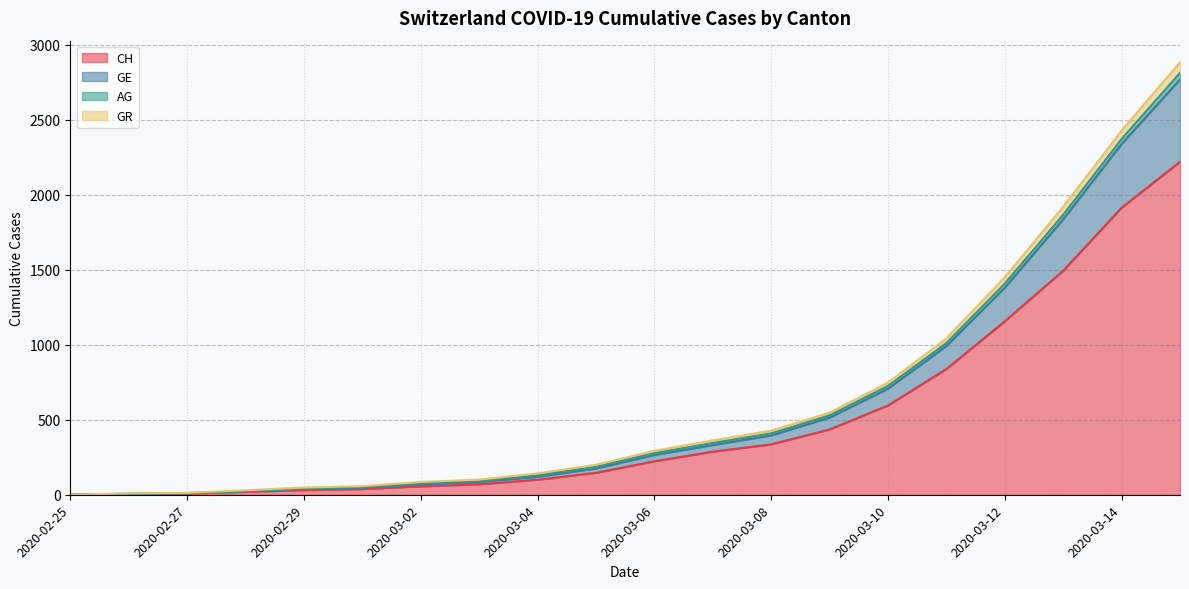

Which has a higher value, 2020-03-11 or 2020-03-03?

2020-03-11